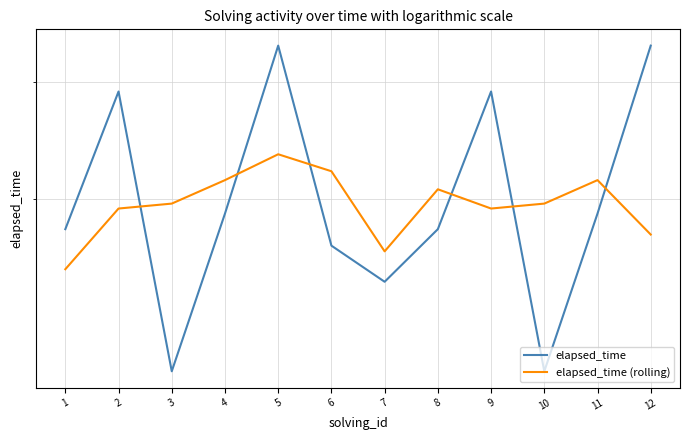

How many intersections are there between elapsed_time (rolling) and elapsed_time?

6